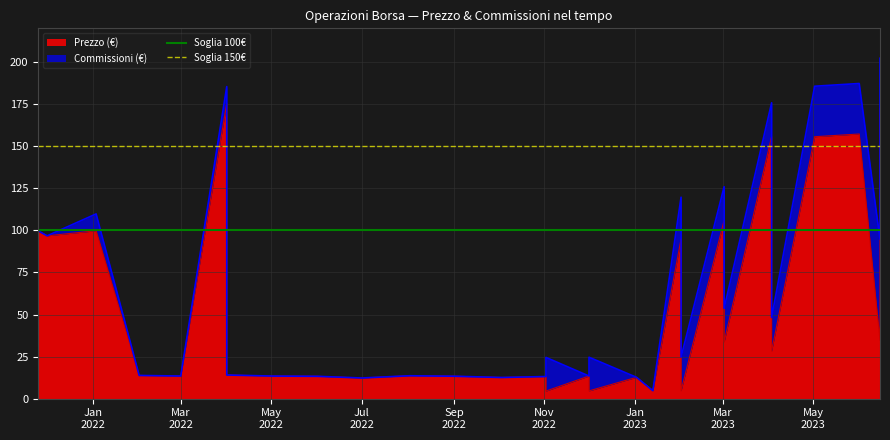

What is the sum of all Soglia 100€ values?

200